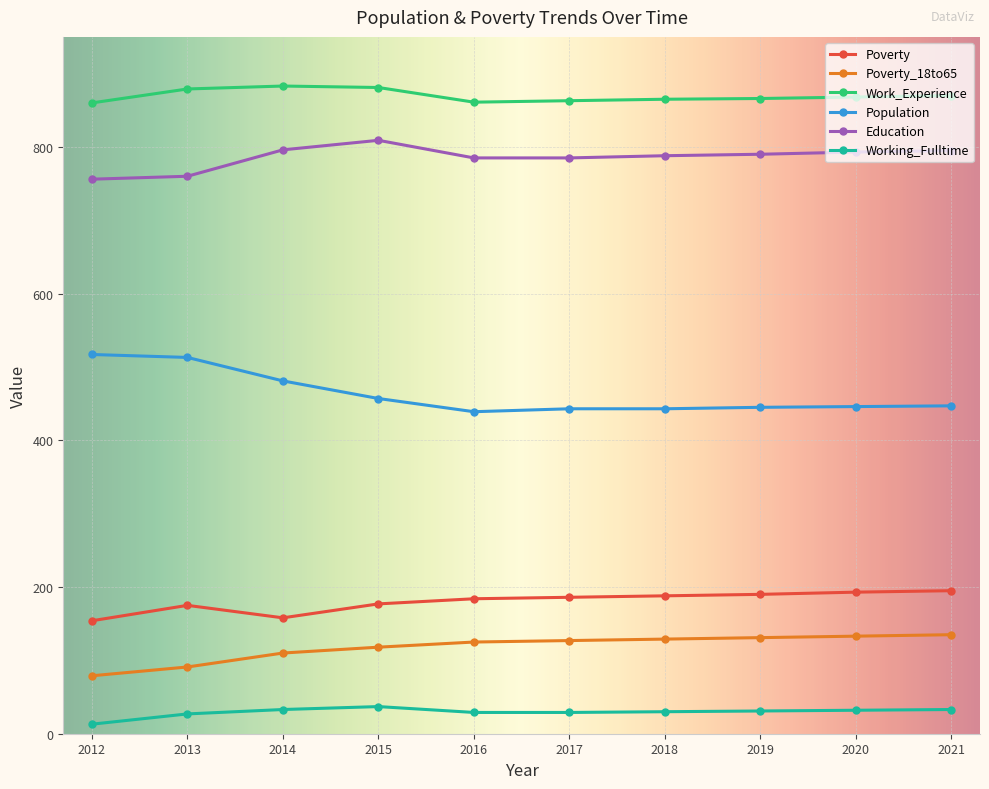

The value of Poverty_18to65 at 2017 is 127. True or false?

True